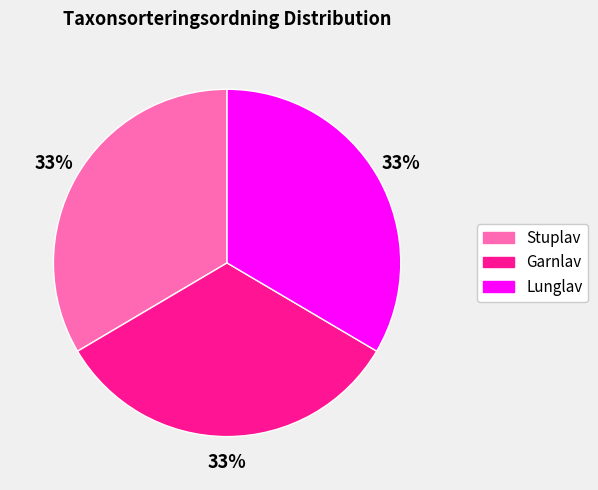

The Stuplav slice represents 33% of the pie. True or false?

True